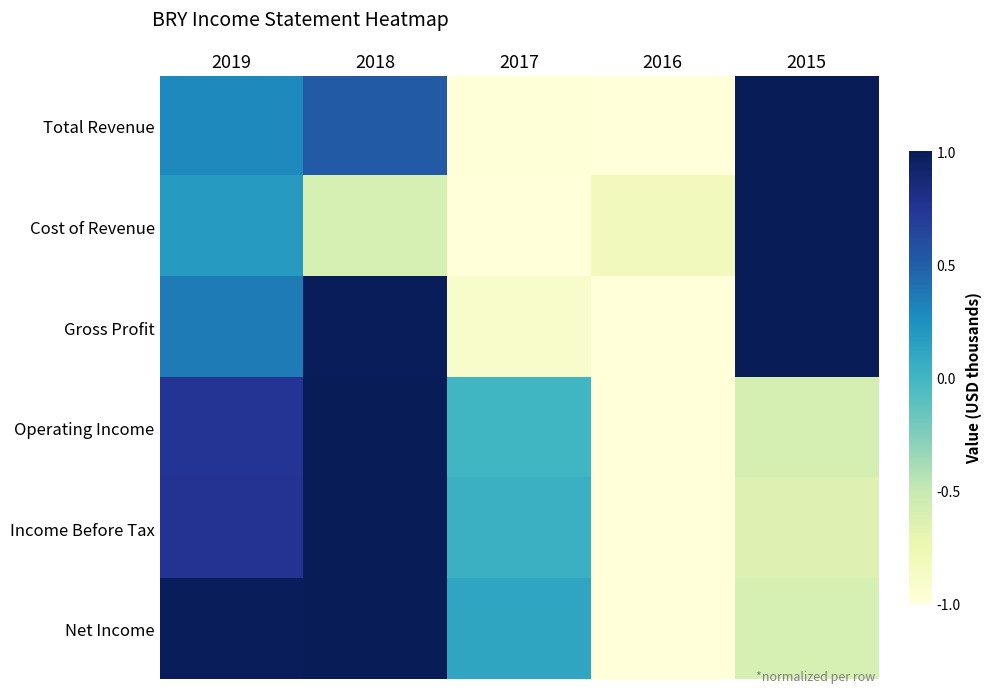

What is the total value across all series at 2015?

1.2